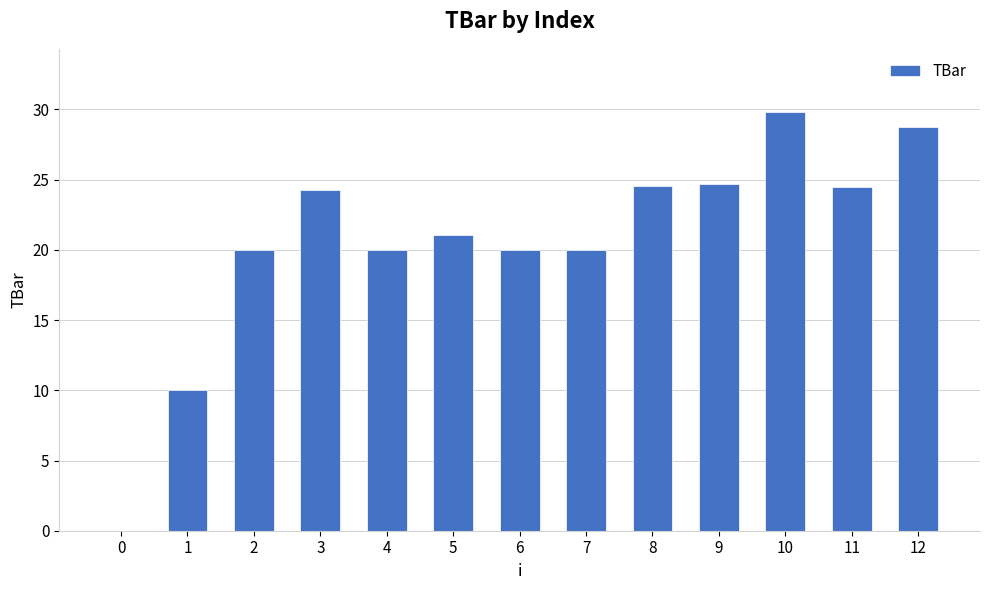

What is the greatest value displayed?

29.8